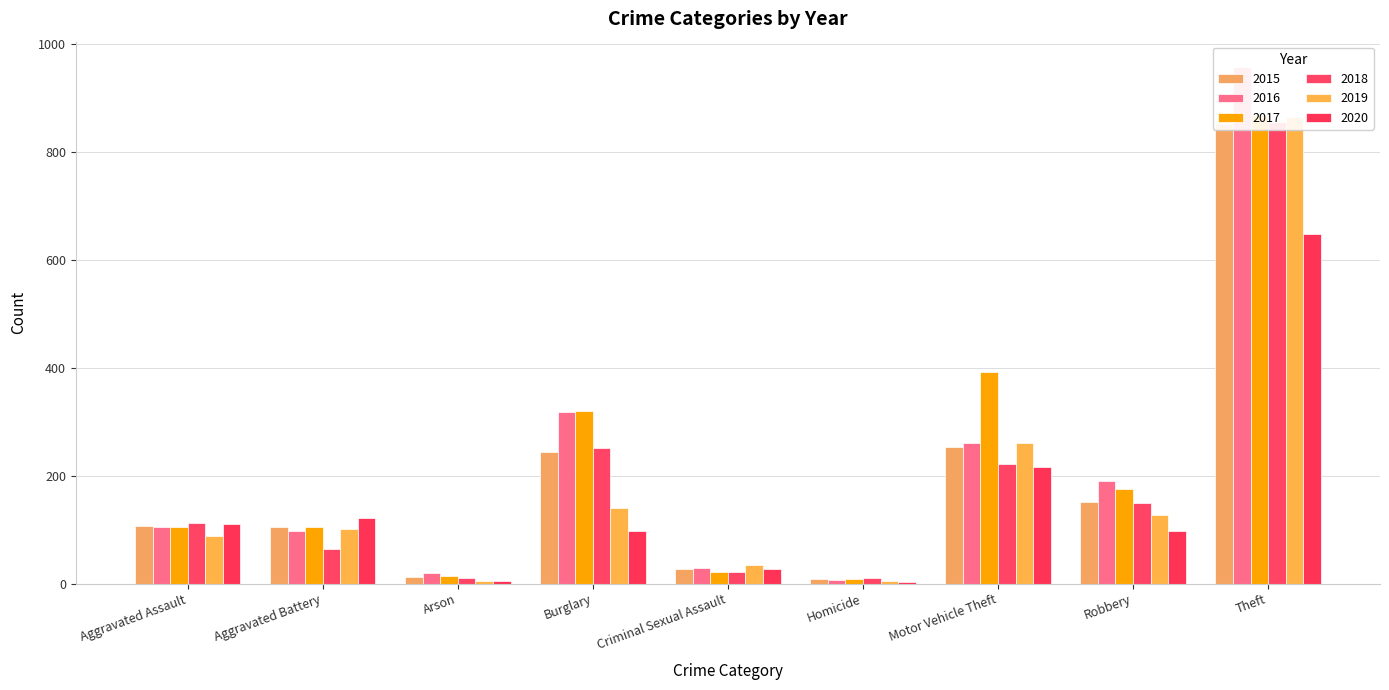

True or false: 2019 has a value of 45 at Aggravated Battery.

False